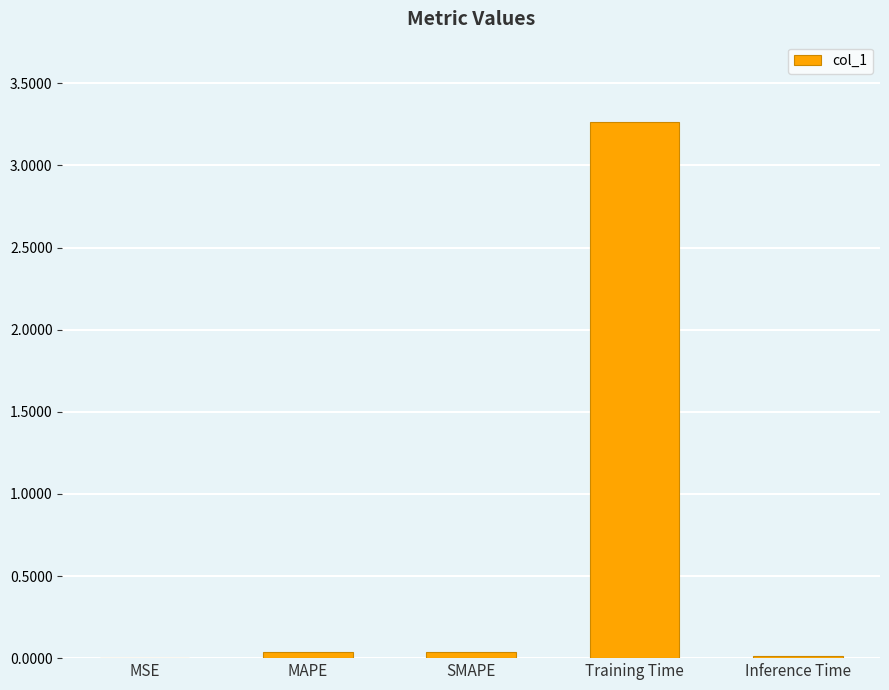

What is the greatest value displayed?

3.3